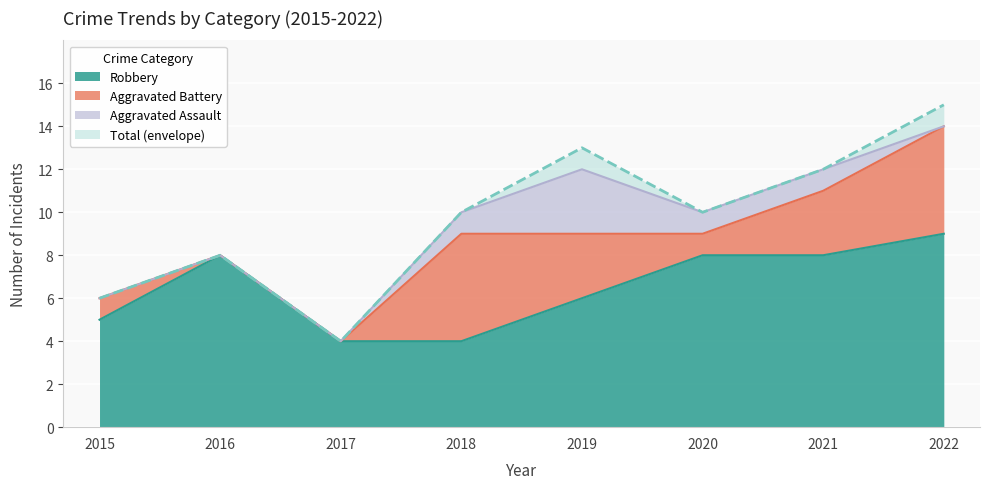

The value of Robbery at 2021 is 8. True or false?

True